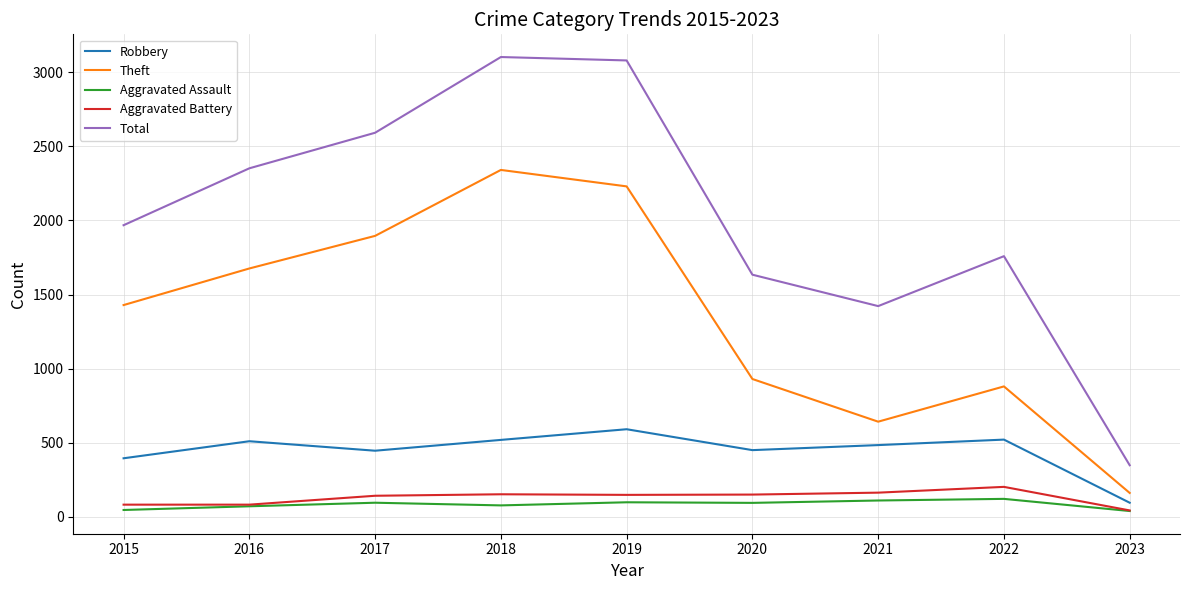

What is the average value of the Theft series?

1354